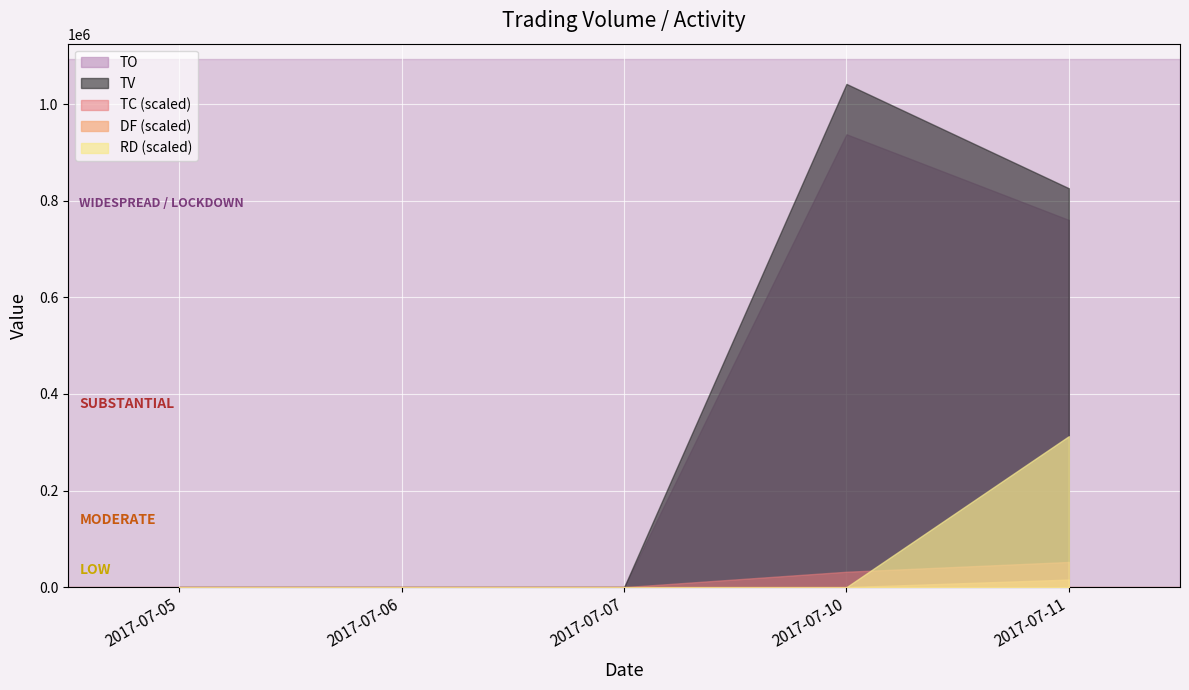

At which category does TO reach its first local peak?

2017-07-10